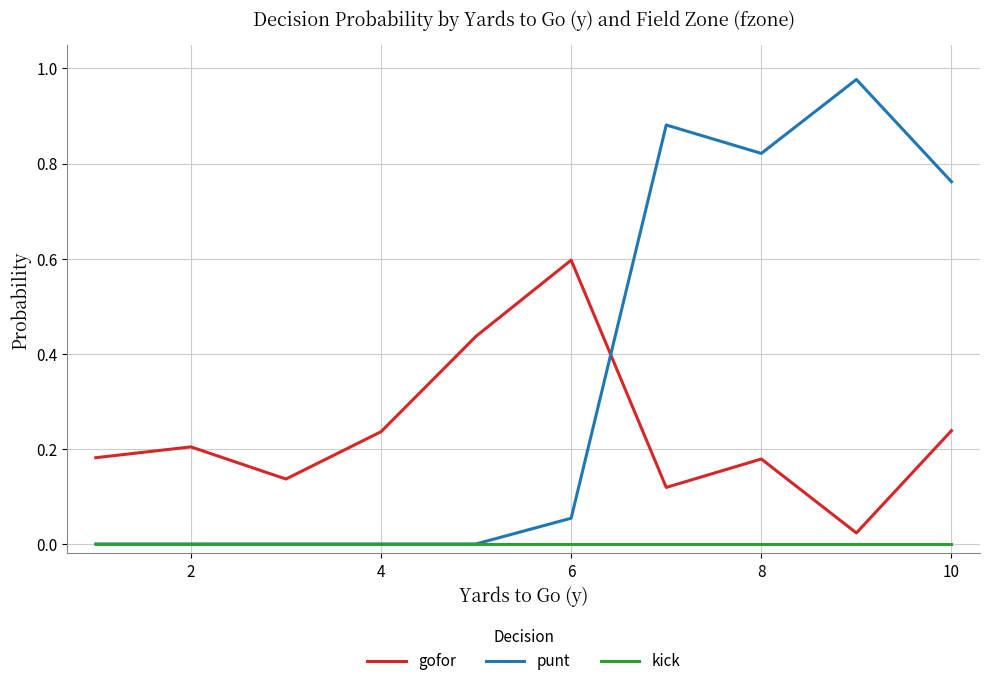

True or false: gofor and kick intersect in this chart.

False